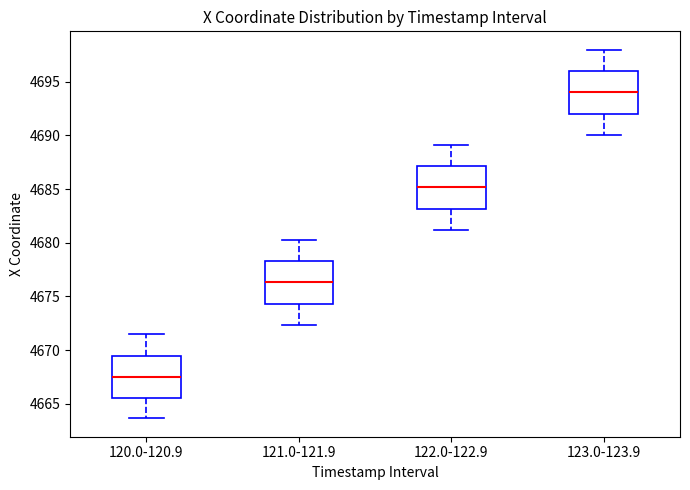

Reading left to right, transcribe this box plot: for each box, give where its median line is, the range the box spans, and where its two whiskers end, as read against the y-axis. The values are not printed on the chart, so give them approximately, as read against the axis.

120.0-120.9: median 4667.5, box 4665.5 to 4669.5, whiskers 4663.5 to 4671.5
121.0-121.9: median 4676.5, box 4674.5 to 4678.5, whiskers 4672.5 to 4680.5
122.0-122.9: median 4685.0, box 4683.0 to 4687.0, whiskers 4681.0 to 4689.0
123.0-123.9: median 4694.0, box 4692.0 to 4696.0, whiskers 4690.0 to 4698.0